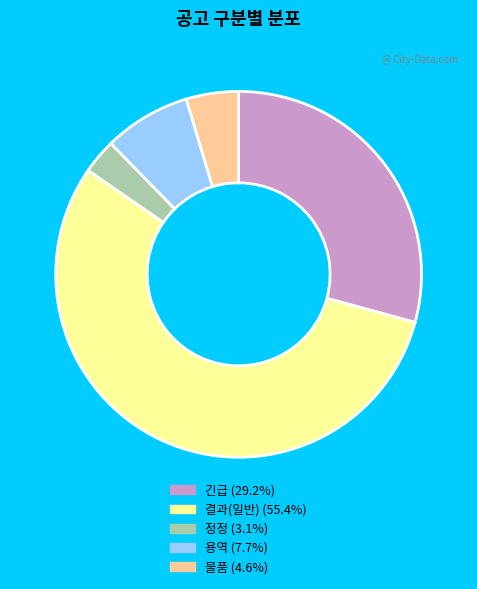

What is the smallest slice in the pie chart?

정정